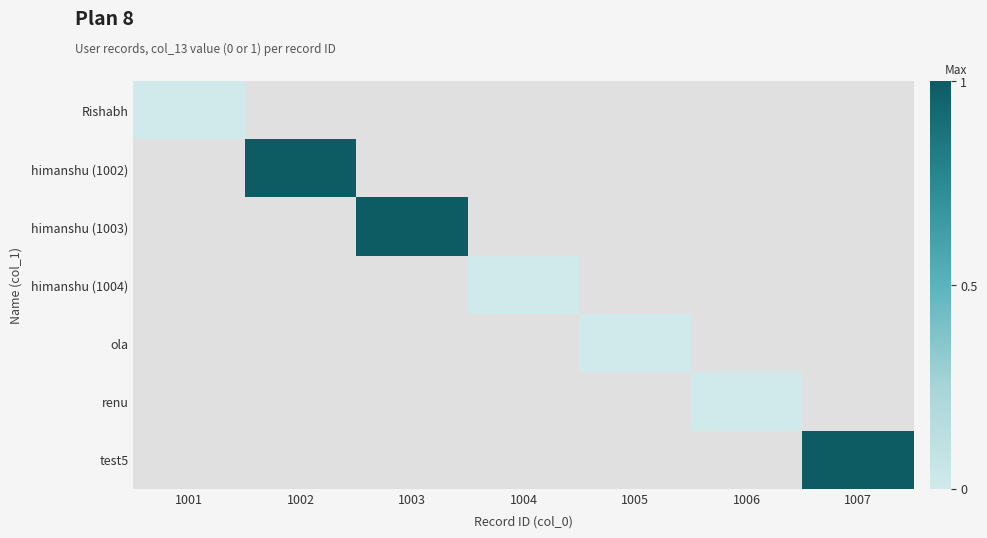

At which label is Rishabh closest to 0?

1001